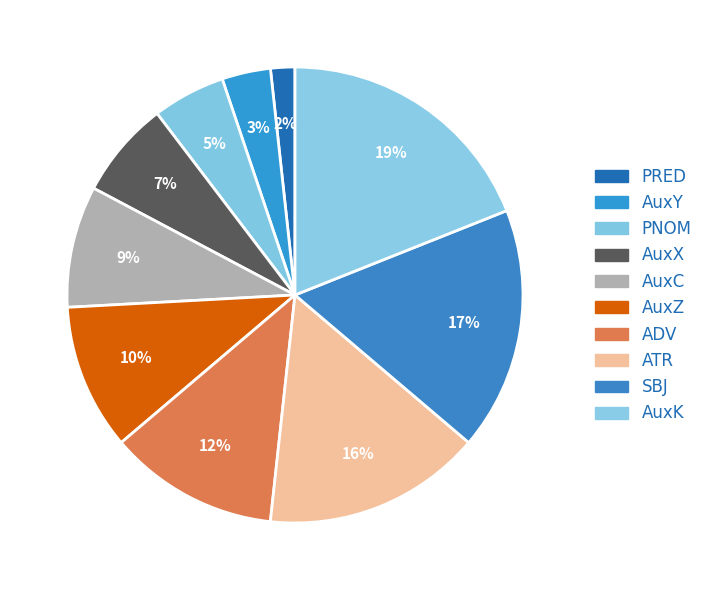

What is the total percentage of AuxK and ATR?

34.5%